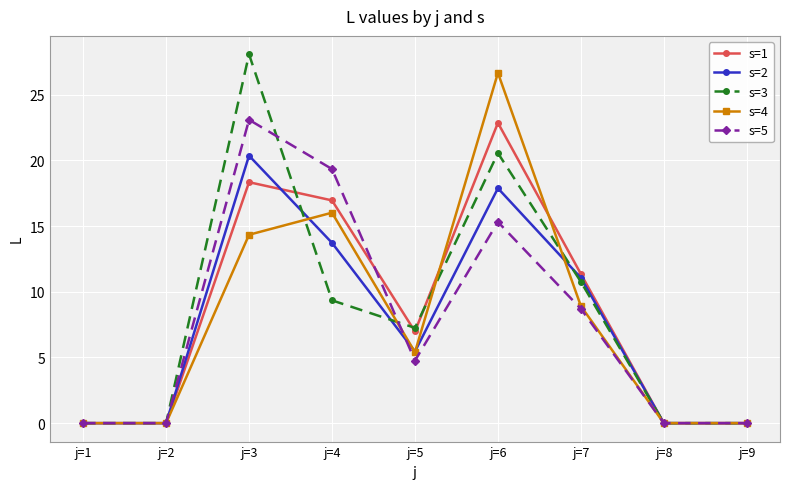

At which category does s=5 reach its first local peak?

j=3